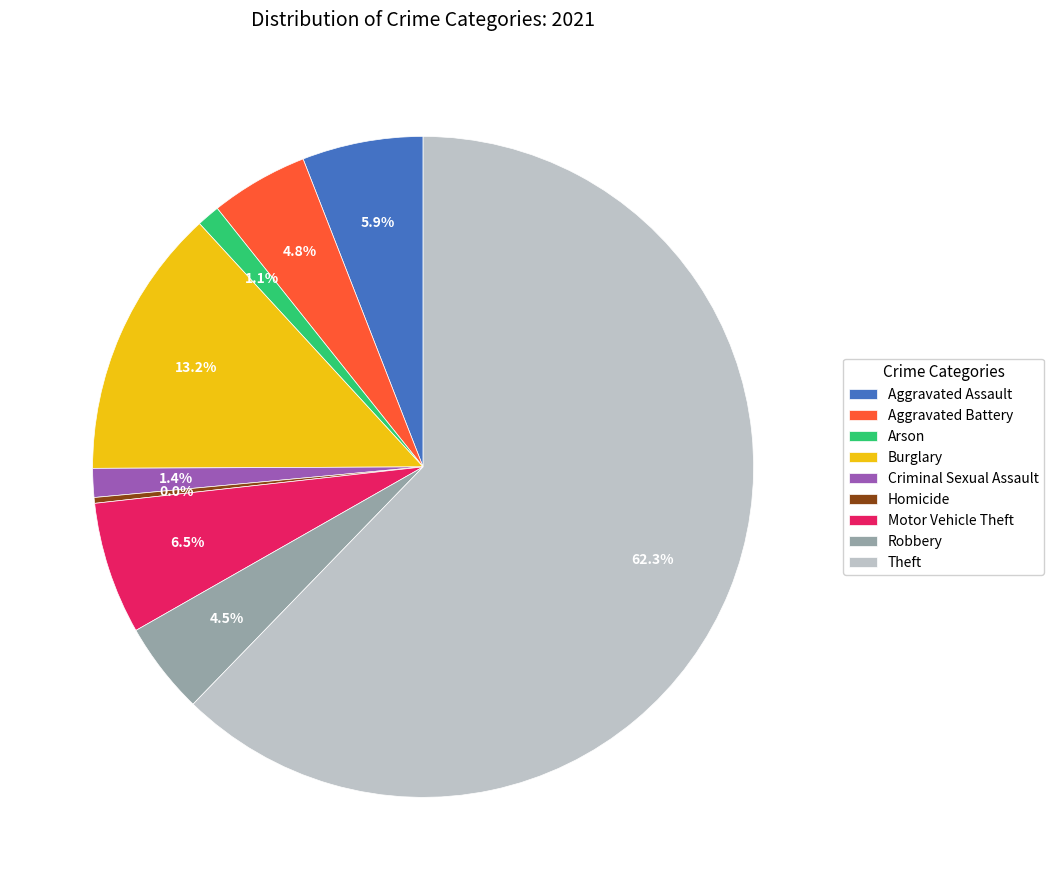

Count the number of slices in the pie.

9